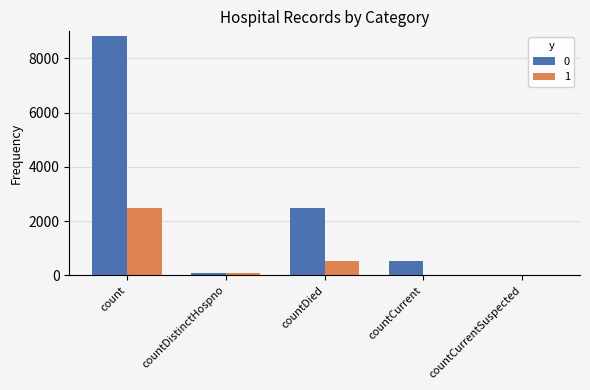

Where does the 0 series first go above 540?

count